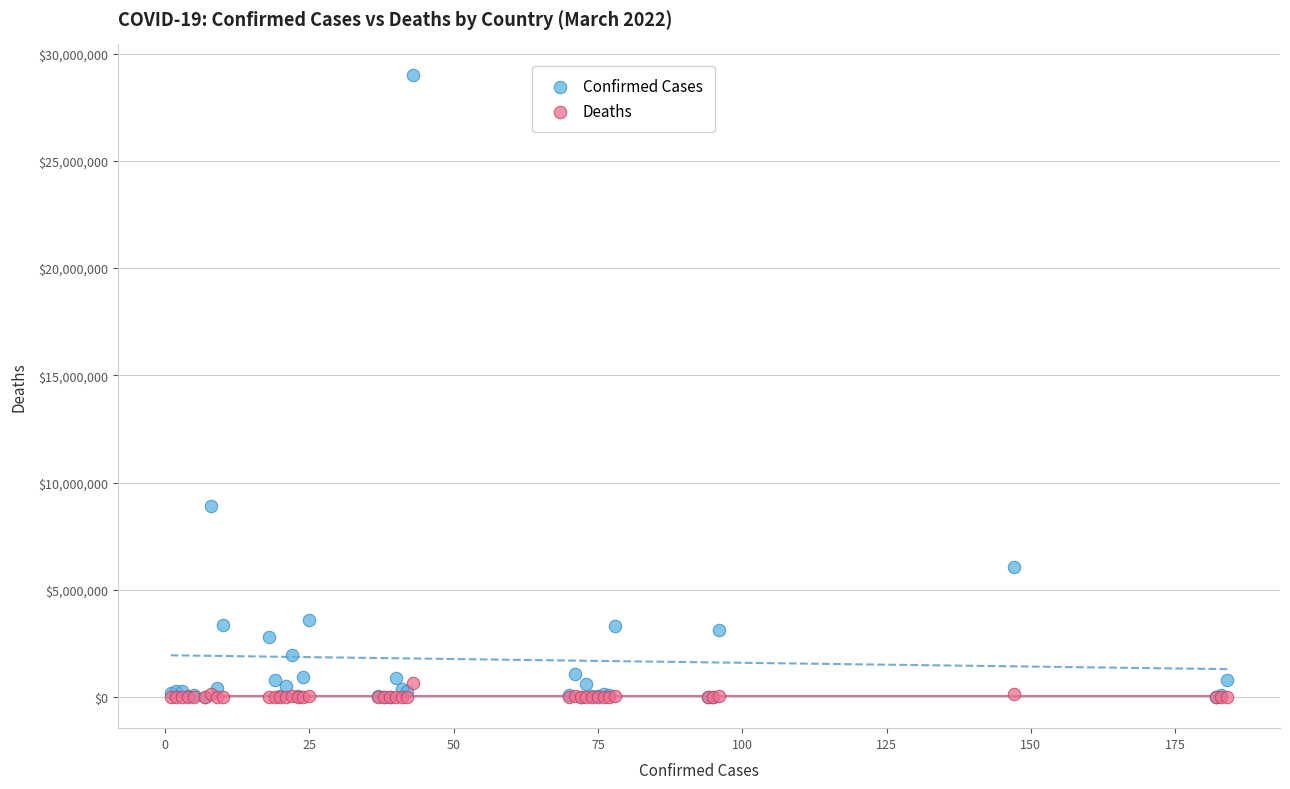

In the Confirmed Cases series, what Y value is closest to 14492654?

8929898